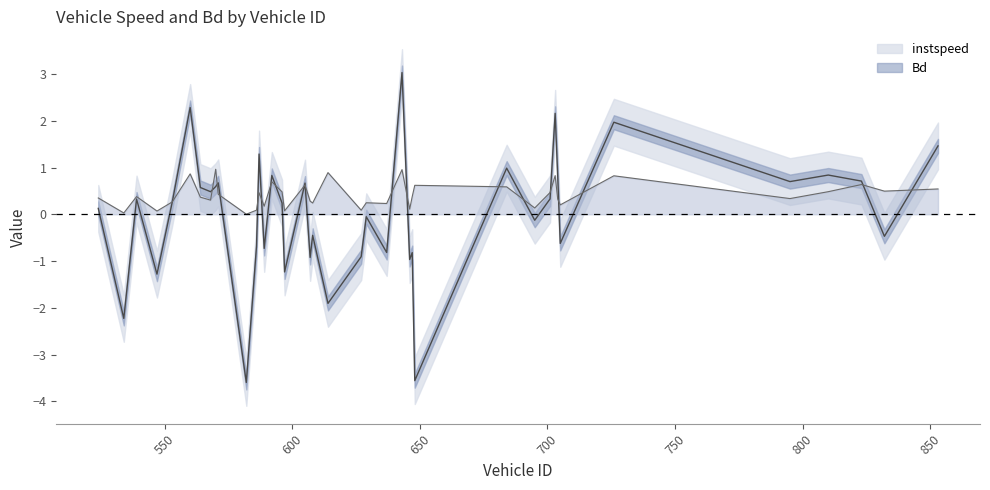

What is the maximum value shown in the chart?

3.0